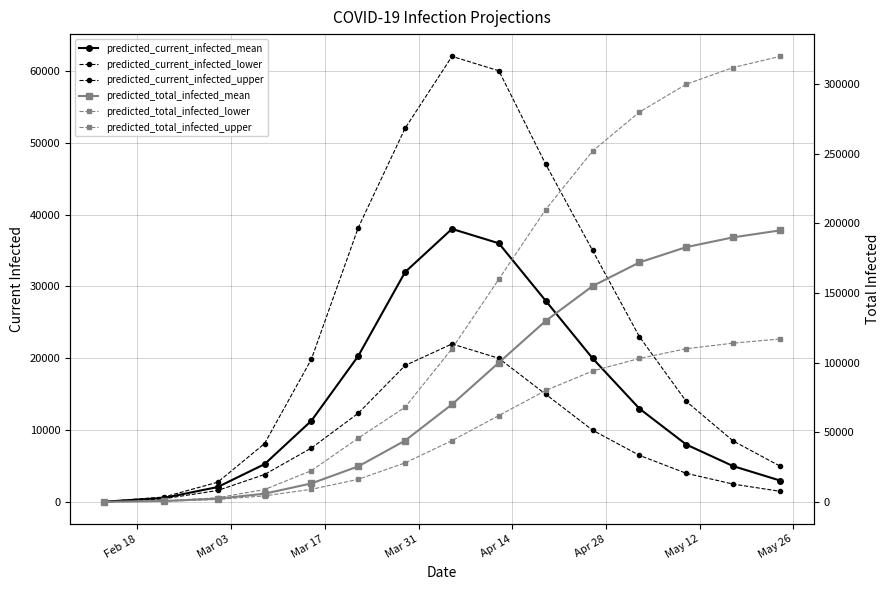

At how many categories does at least one series exceed 206299?

6